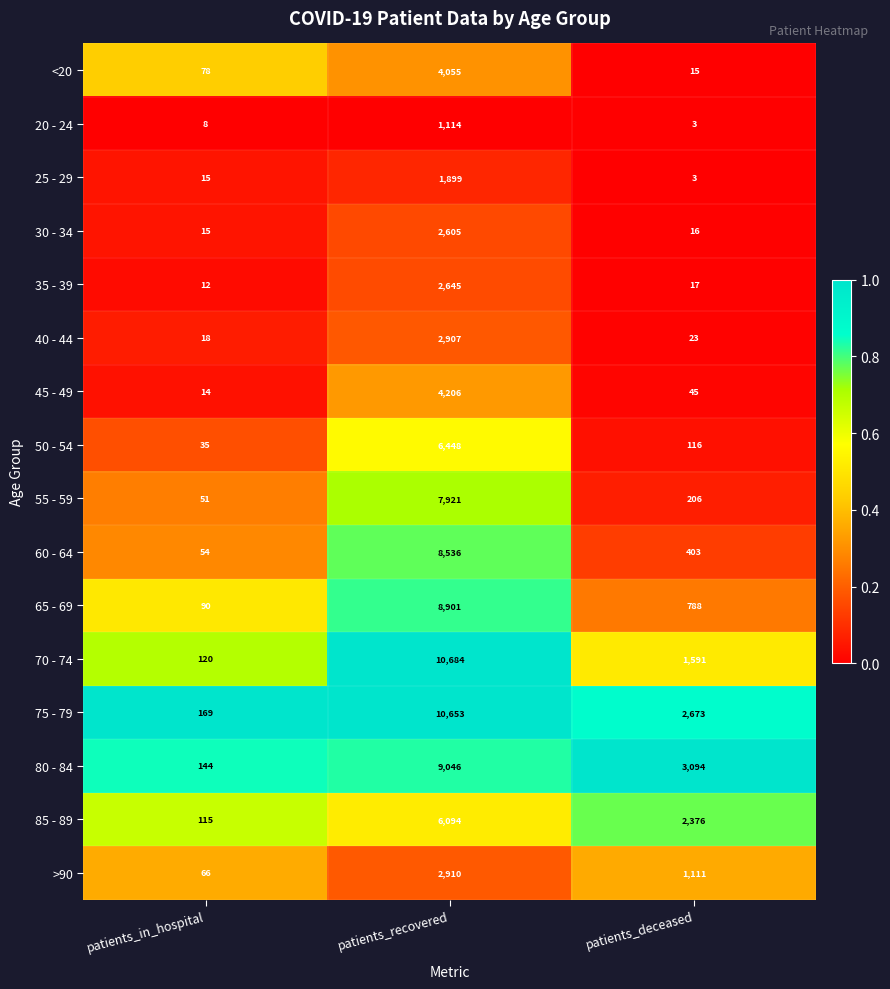

At which category is the sum across all series the highest?

patients_recovered